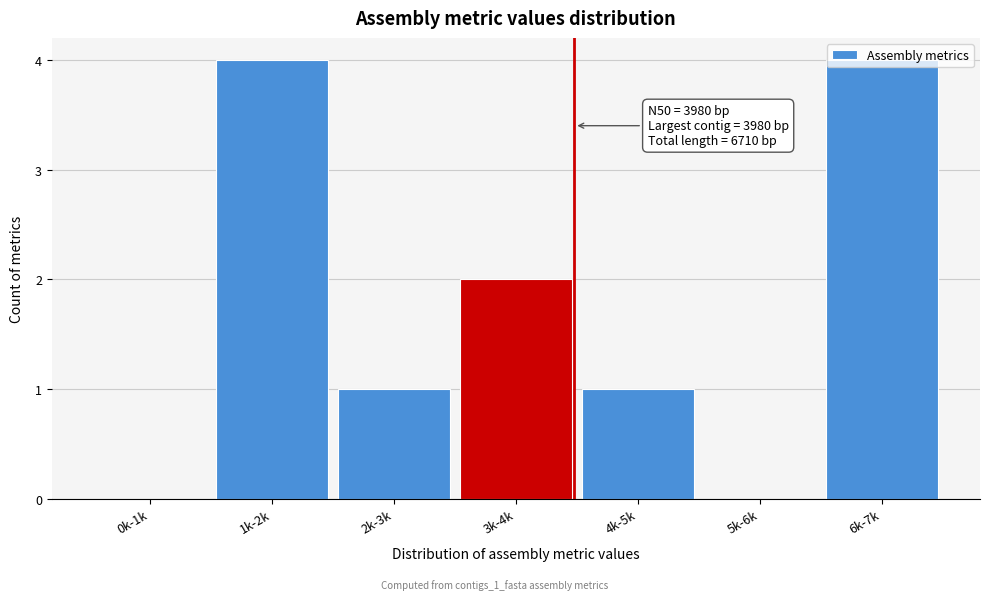

What is the greatest value displayed?

4